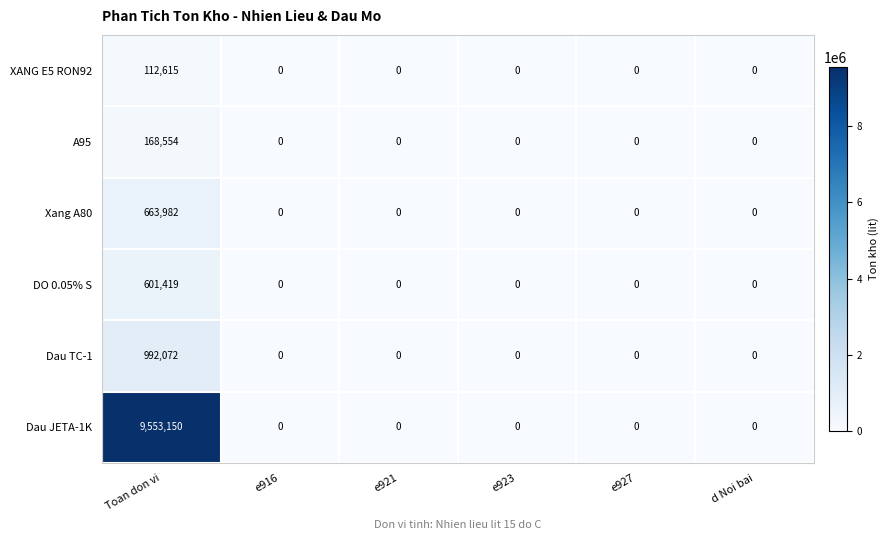

What is the sum of the Xang A80 values at Toan don vi and e923?

663982